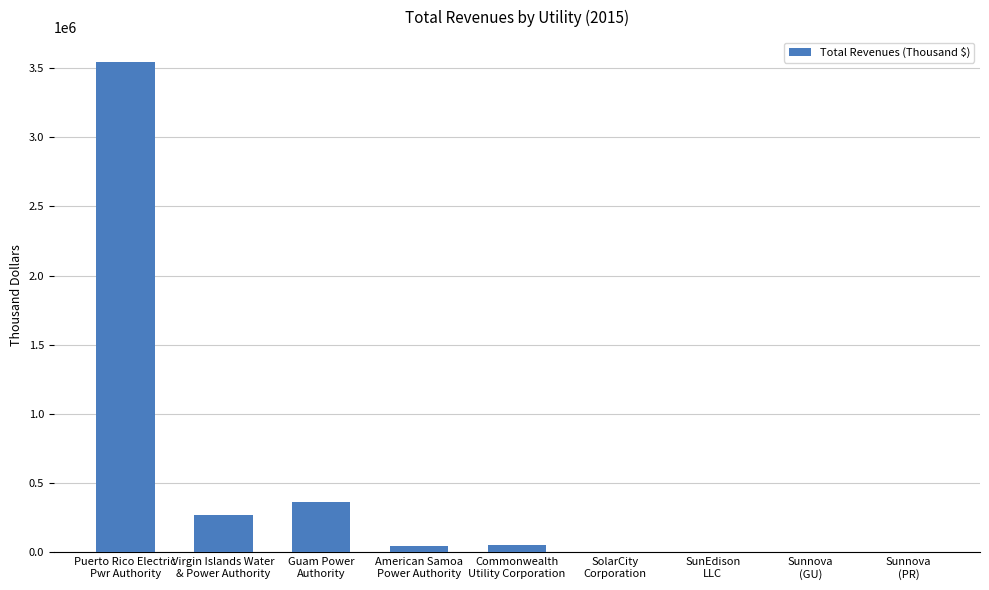

What is the sum of all values?

4286006.9